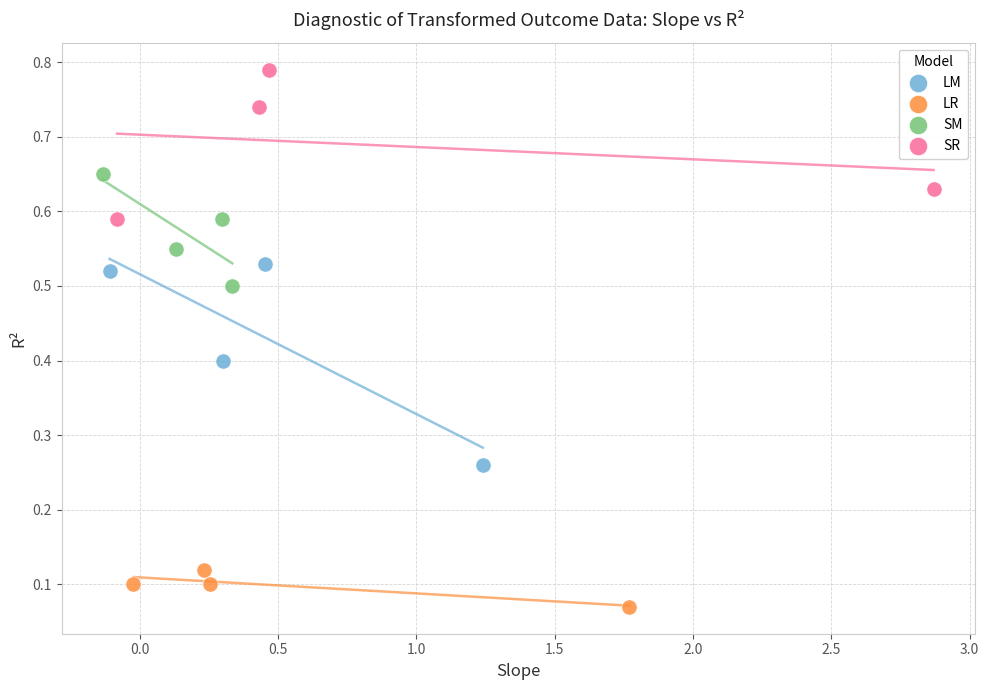

Which series reaches the maximum Y coordinate?

SR